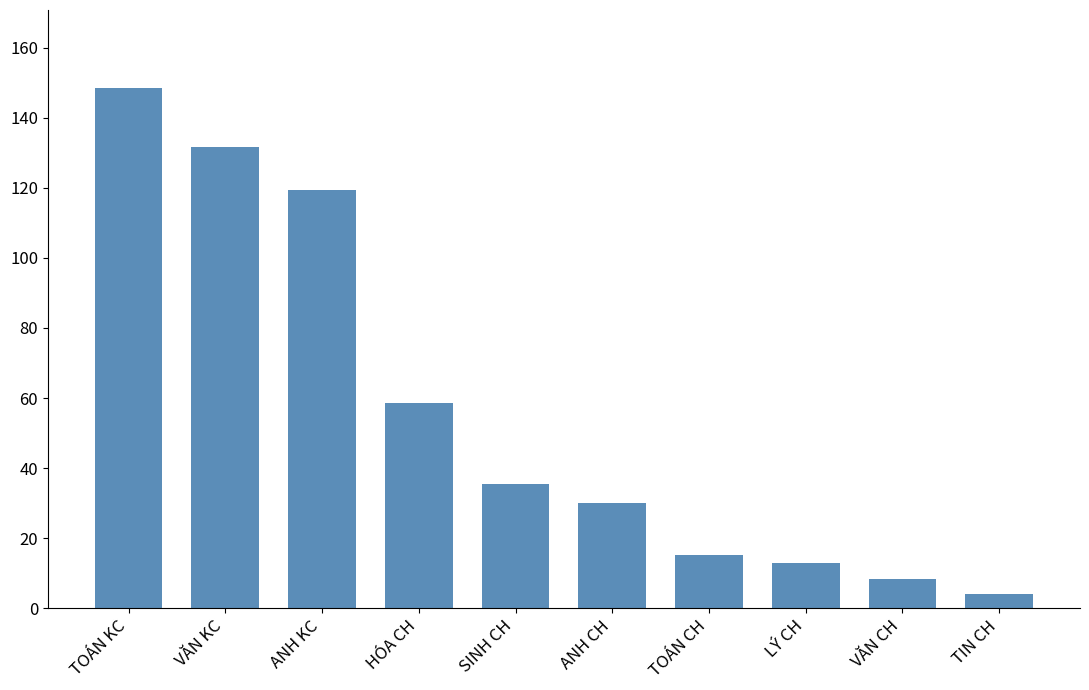

What is the label of the 7th bar from the left?

TOÁN CH